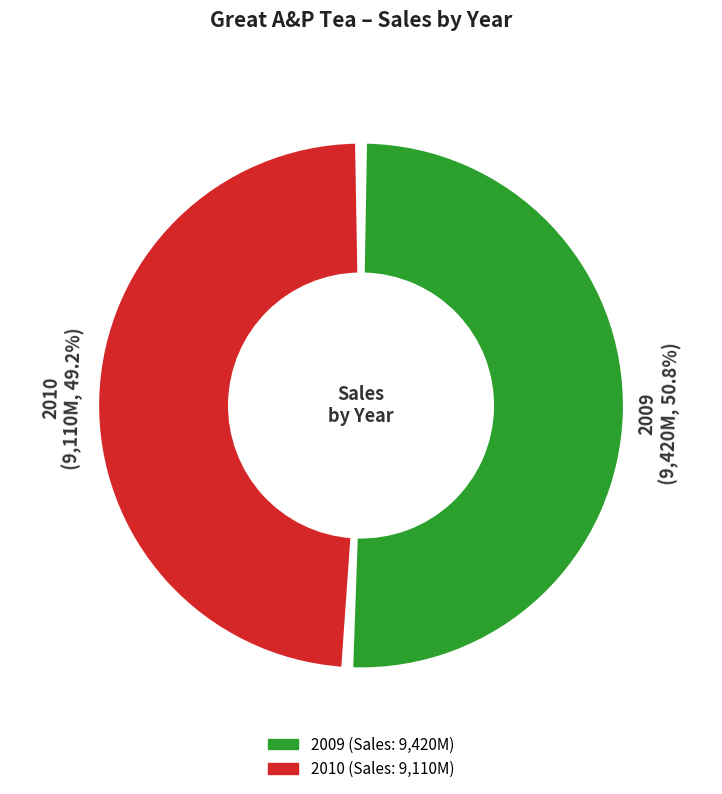

To the nearest percent, what portion does 2009 represent?

51%